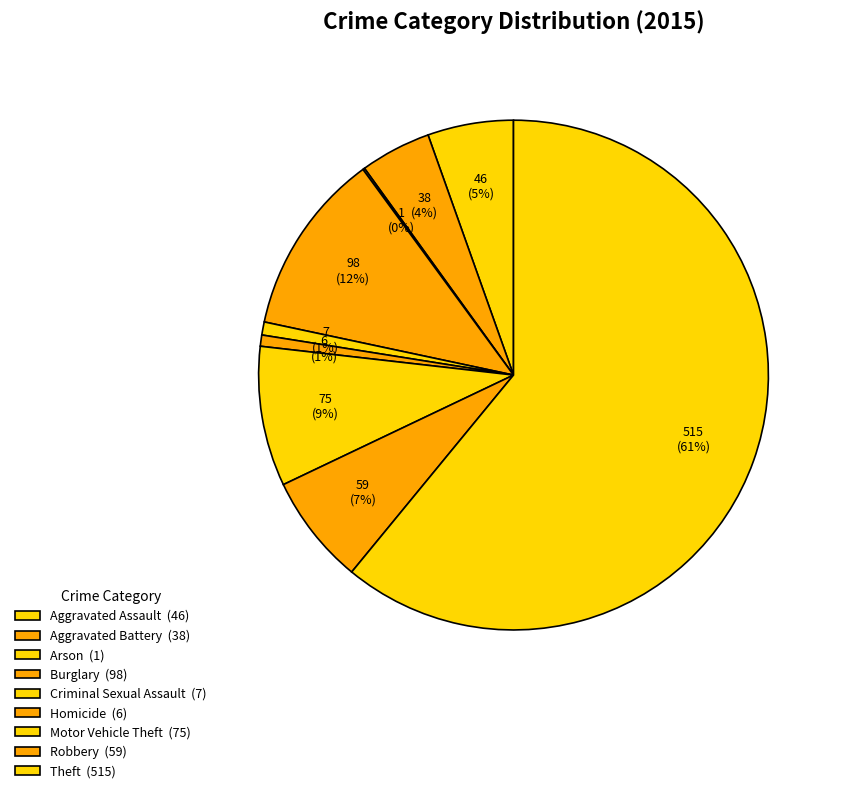

To the nearest percent, what portion does Burglary represent?

12%